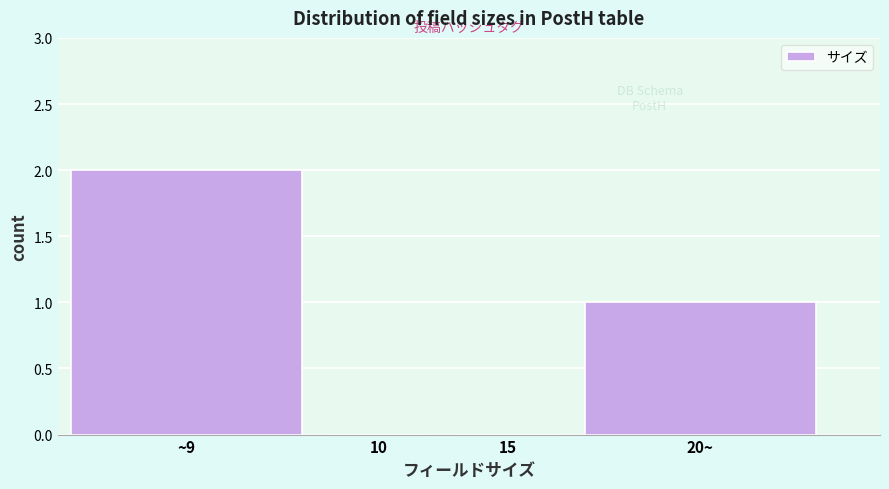

Reading left to right, list all the values displayed in this chart.

~9=2	10=0	15=0	20~=1